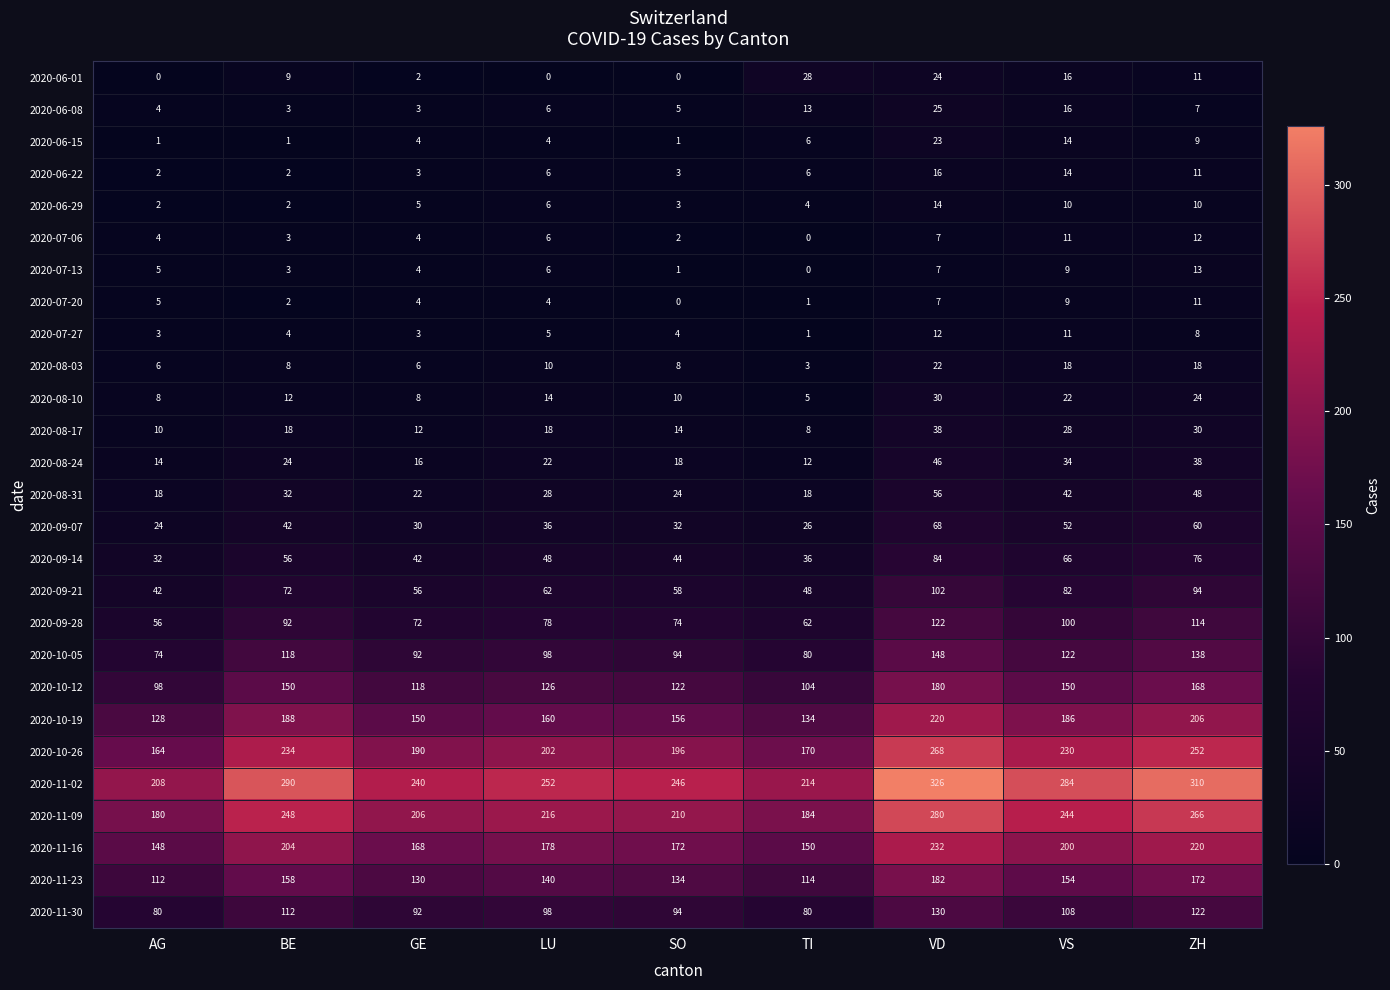

At which label does 2020-08-24 reach its peak?

VD